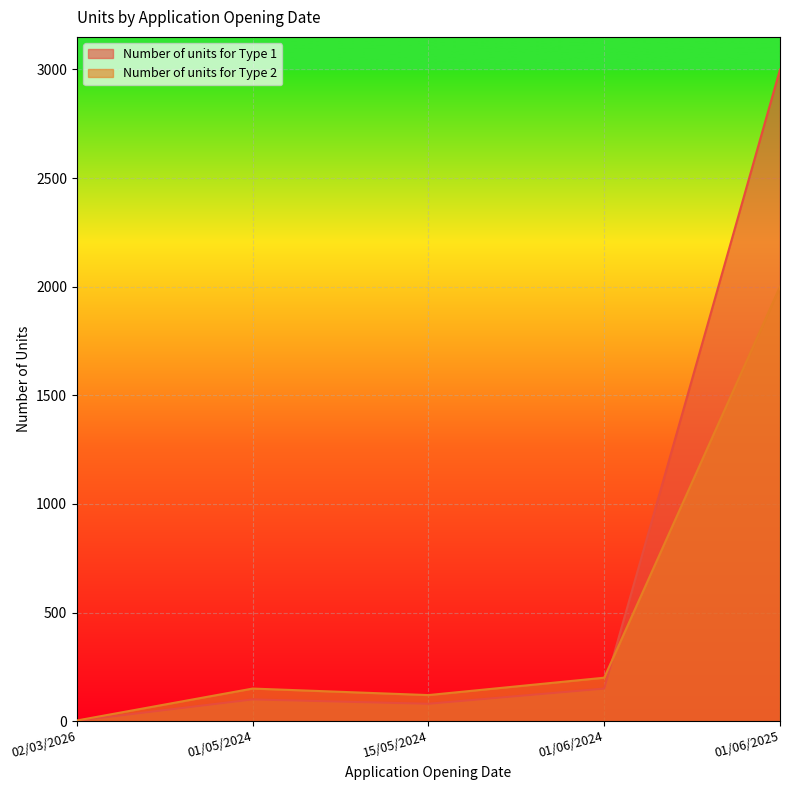

Does the chart display data point markers on the line(s)?

No